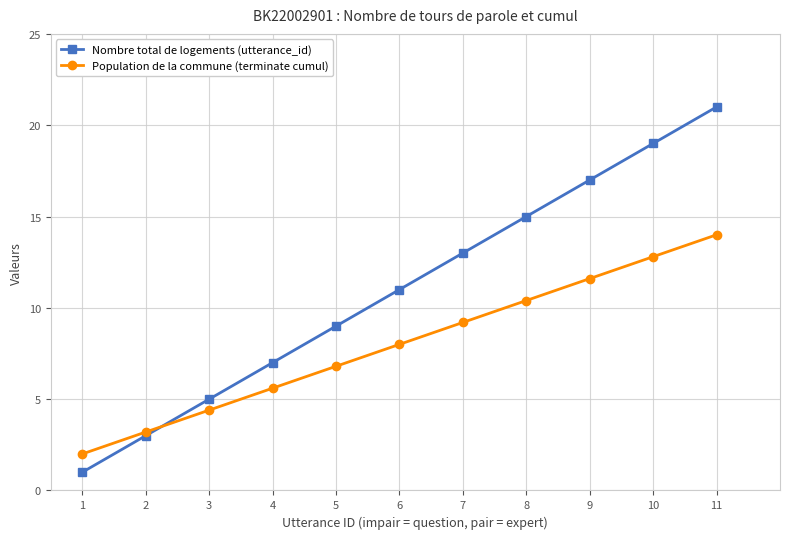

What are all the series names shown in the legend?

Nombre total de logements (utterance_id), Population de la commune (terminate cumul)